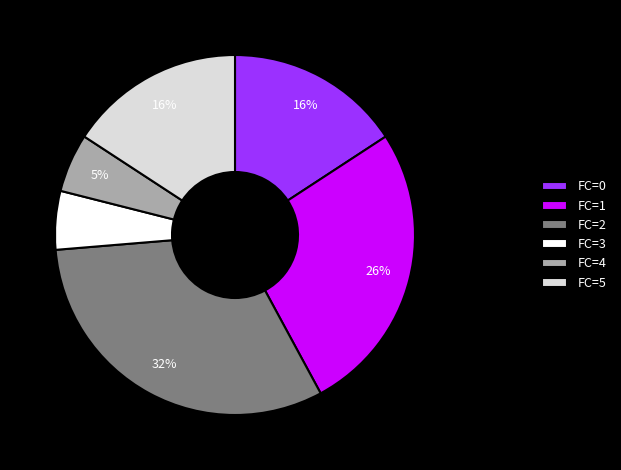

To the nearest percent, what portion does FC=0 represent?

16%